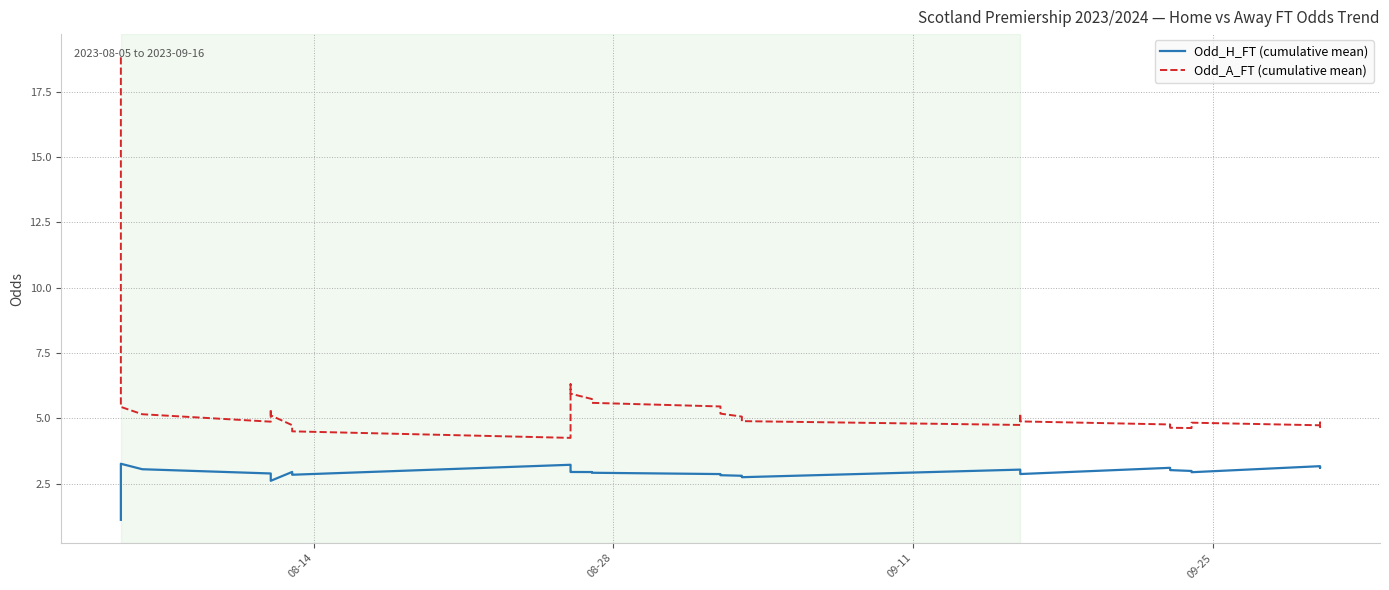

How many data points in Odd_A_FT (cumulative mean) are above 5?

20